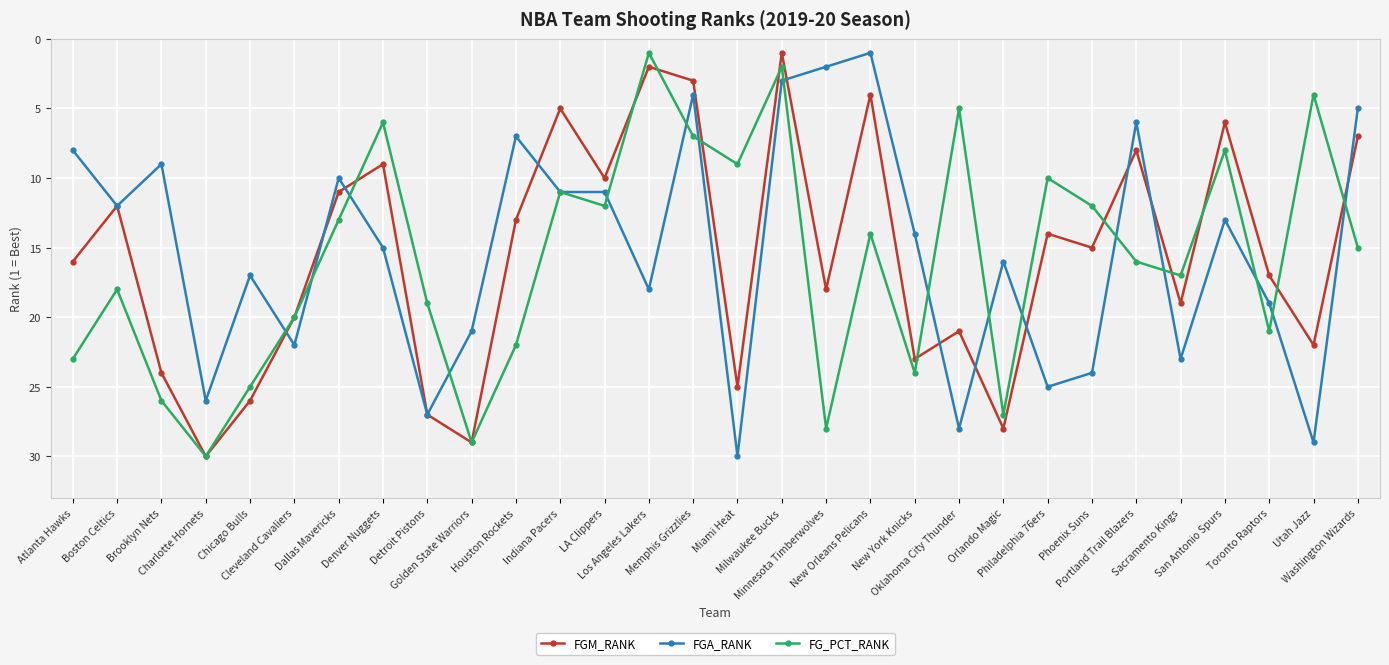

What is the total value across all series at Miami Heat?

64